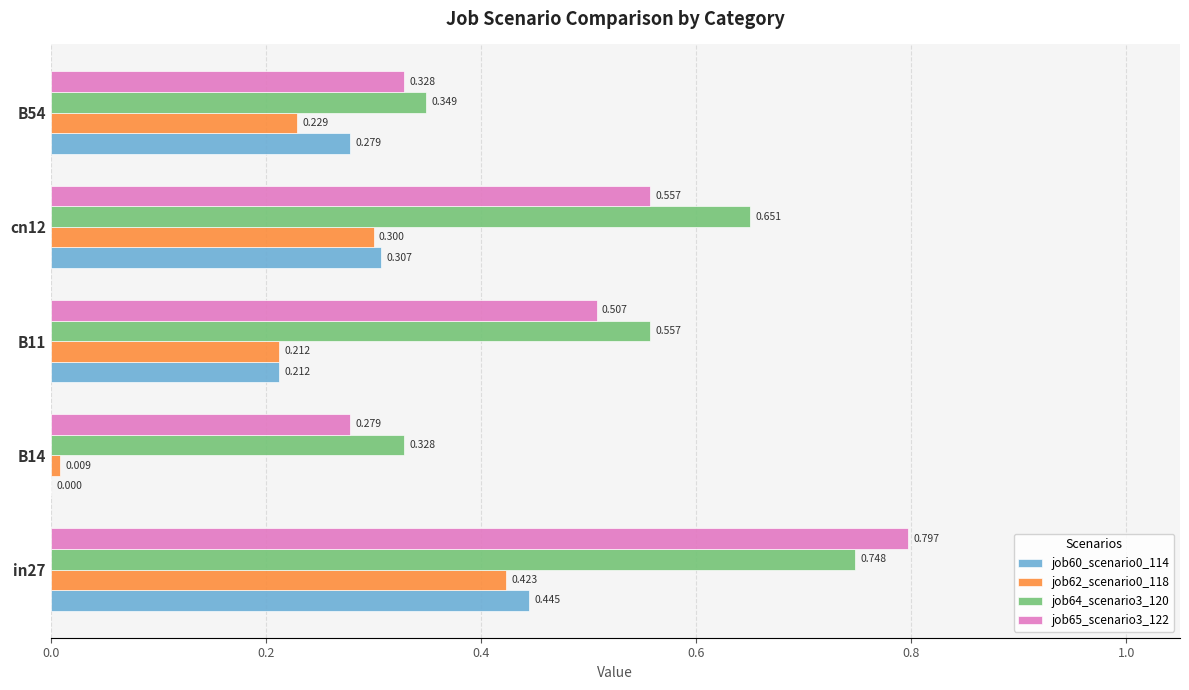

Is the value of job62_scenario0_118 at B11 greater than the value of job60_scenario0_114 at B14?

Yes